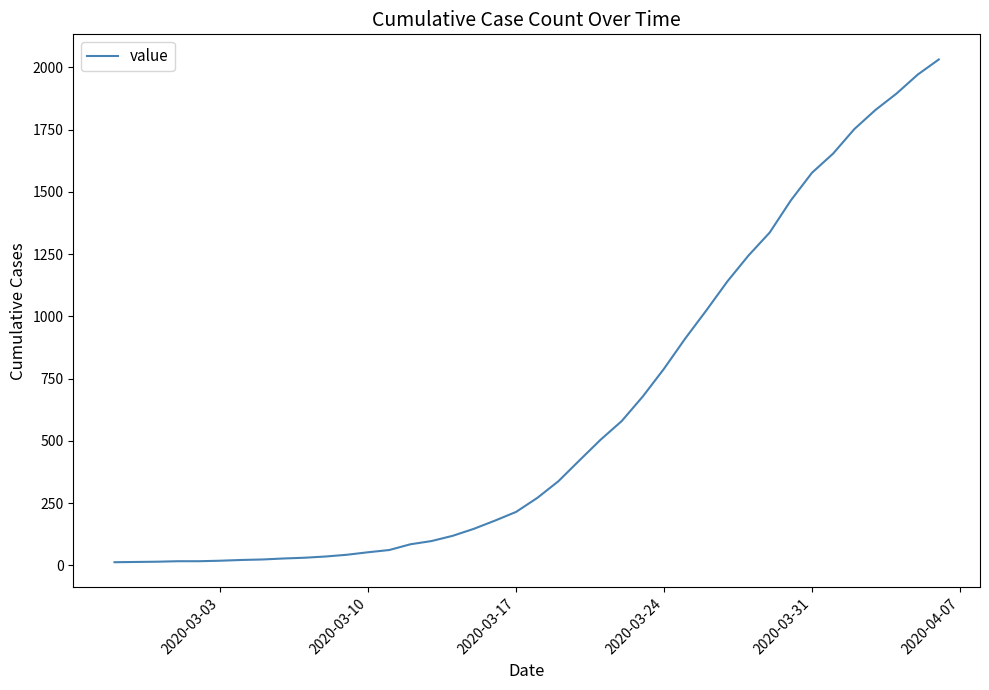

What is the maximum value shown in the chart?

2032